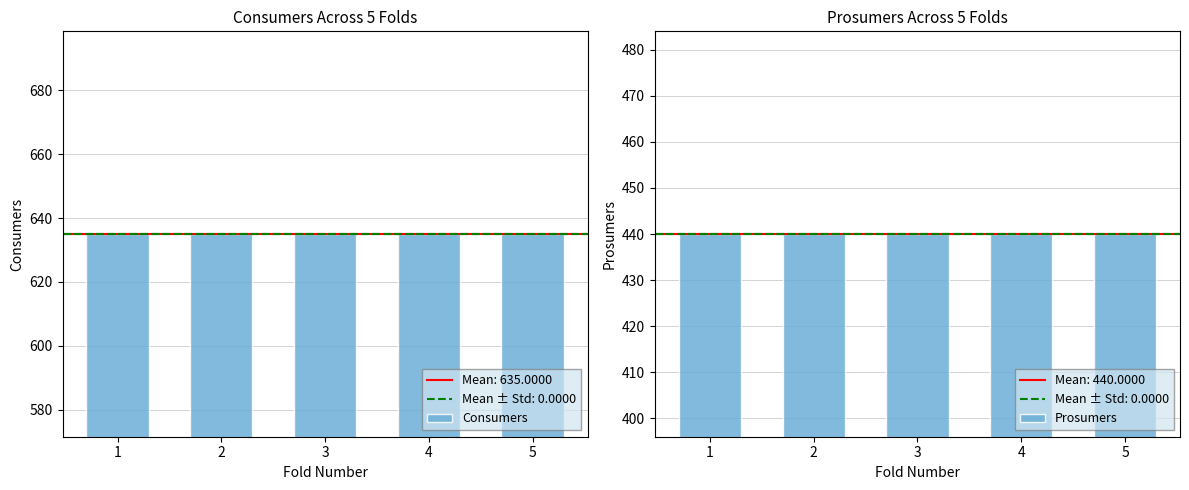

At which category does the chart reach its minimum across all series?

1